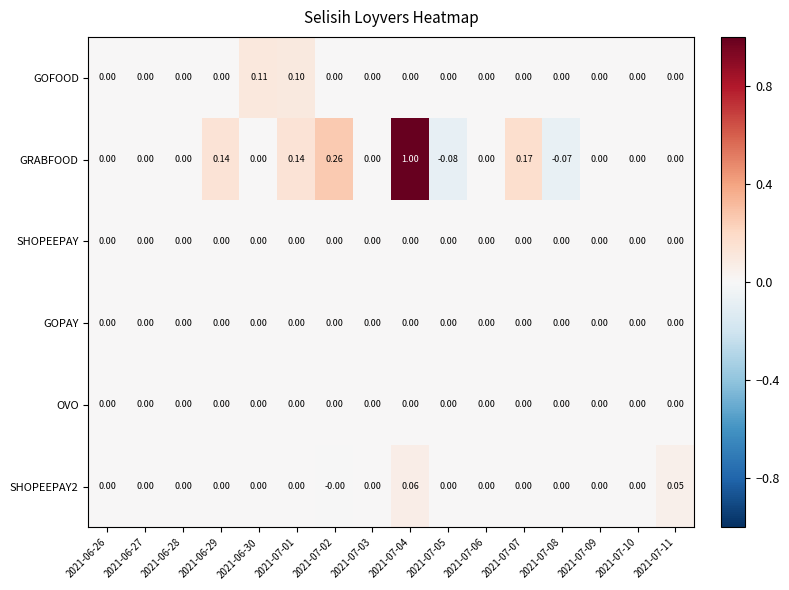

Is the value of GOFOOD at 2021-07-04 greater than the value of SHOPEEPAY2 at 2021-07-04?

No